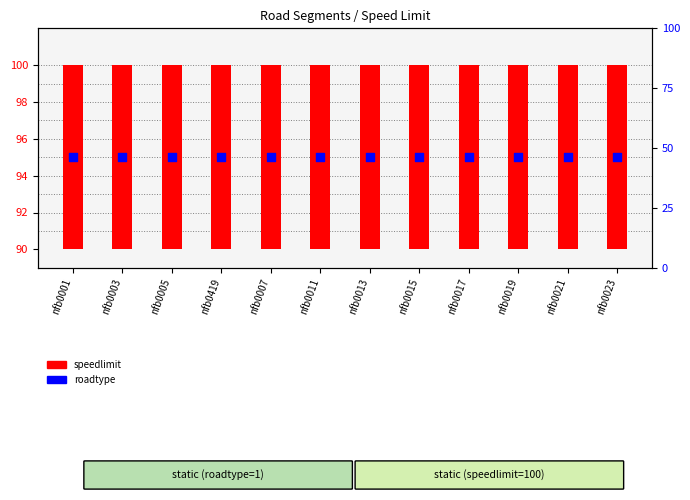

At how many categories does at least one series exceed 93?

12